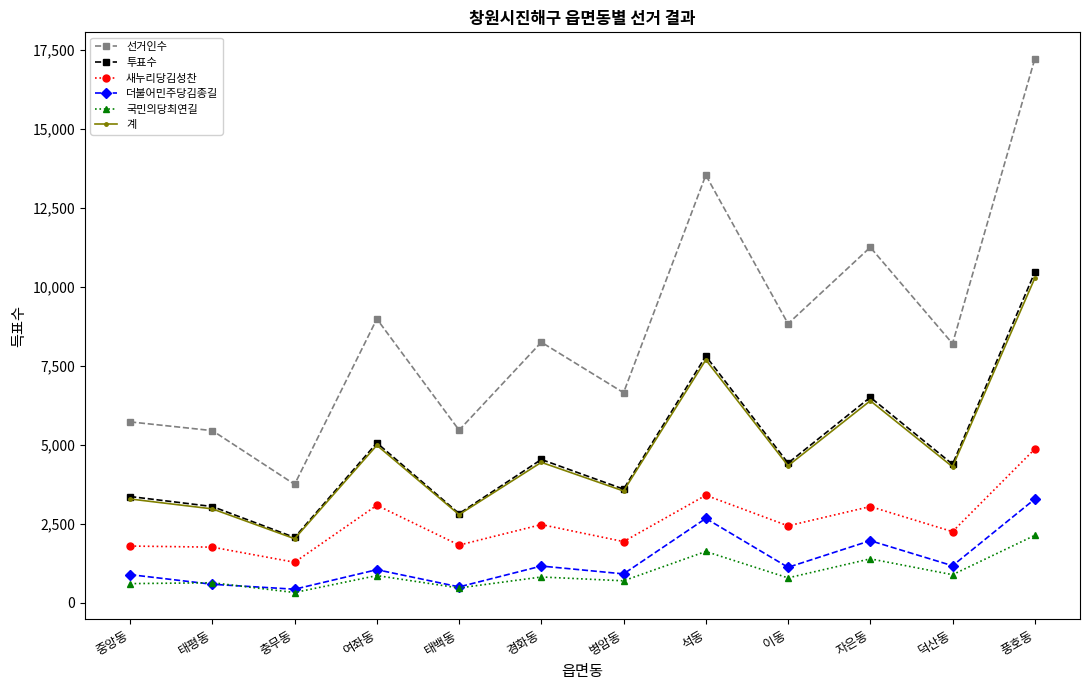

At which category does 더불어민주당김종길 reach its first local peak?

여좌동